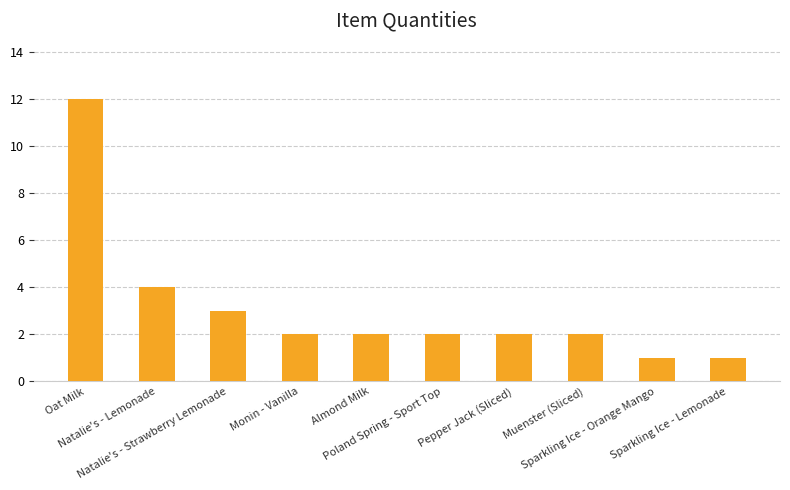

Reading left to right, extract all data points from this chart.

12	4	3	2	2	2	2	2	1	1